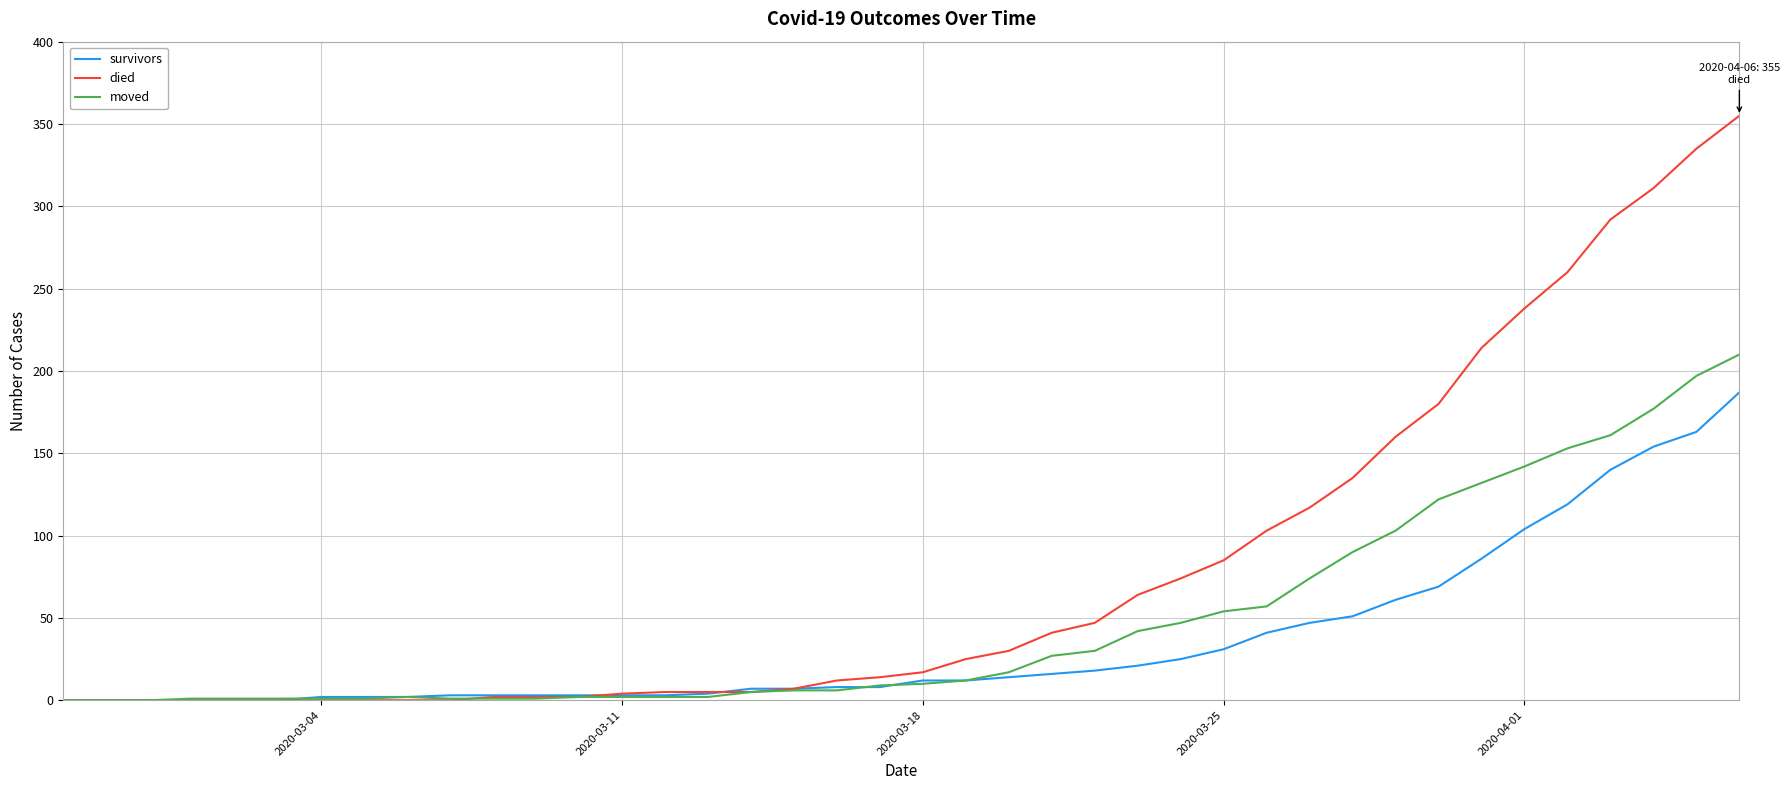

Which series has the largest range (max minus min)?

died